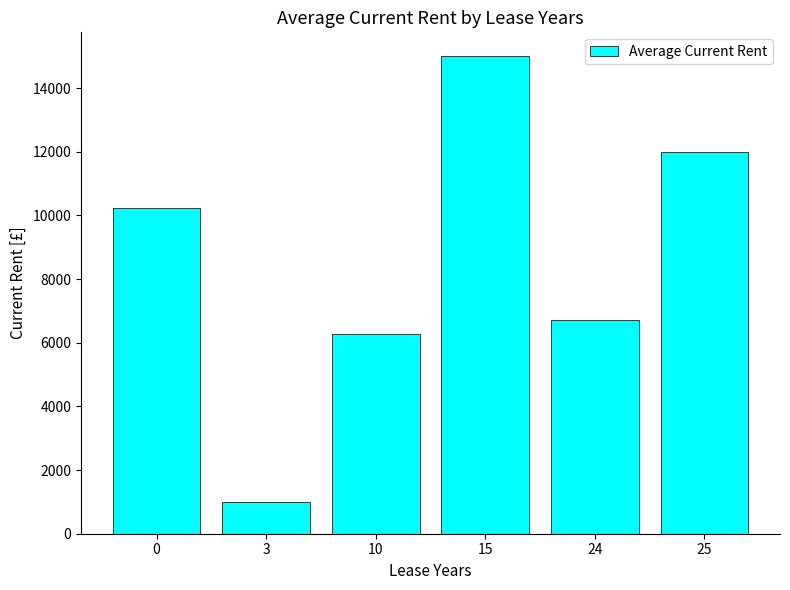

How many data points does each series have?

6